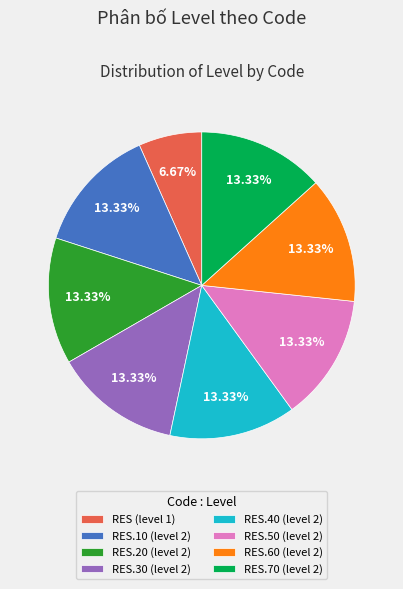

What is the ratio of the value at RES.60 (level 2) to the value at RES.50 (level 2)?

1.0